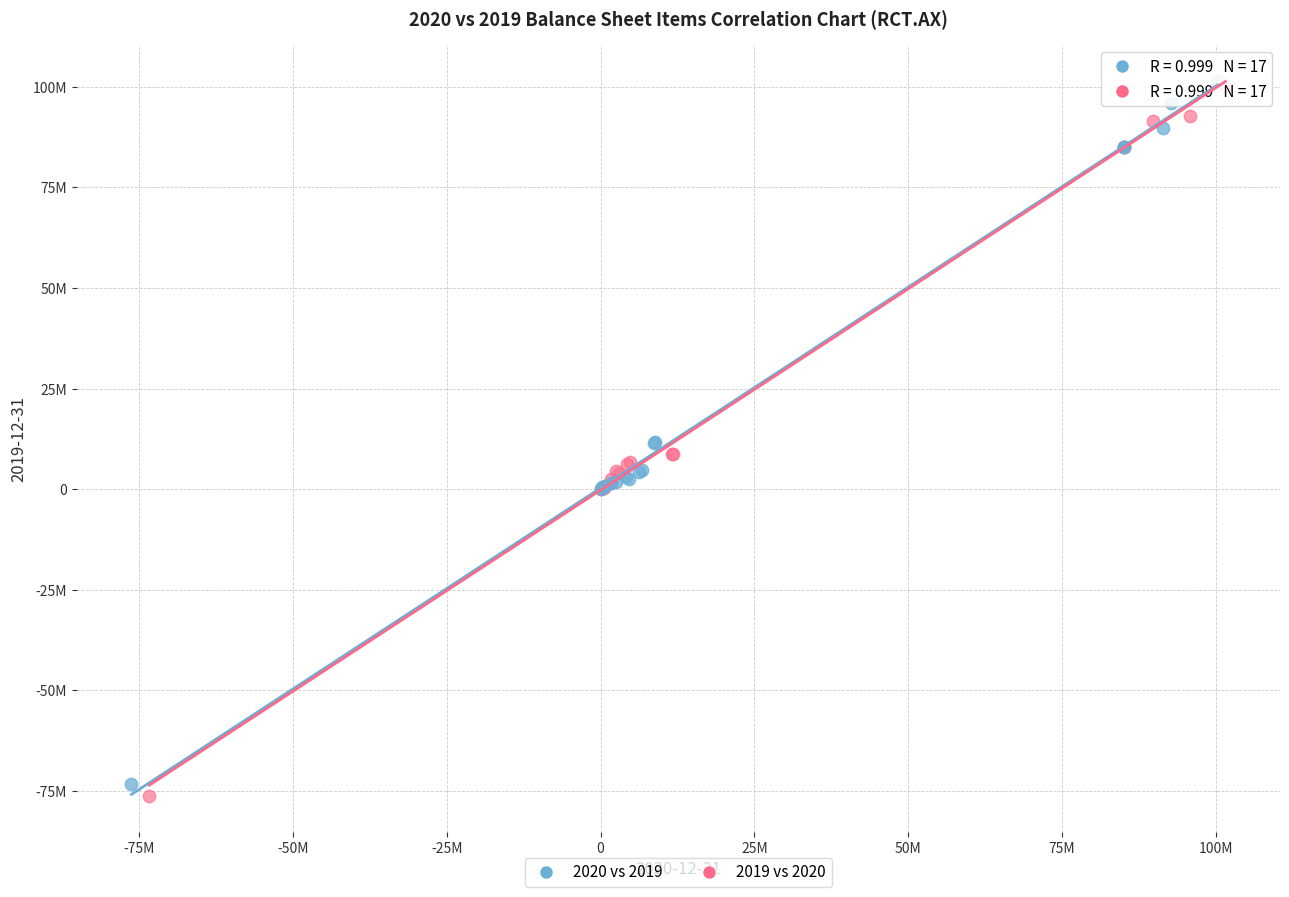

Which series reaches the minimum Y coordinate?

2019 vs 2020